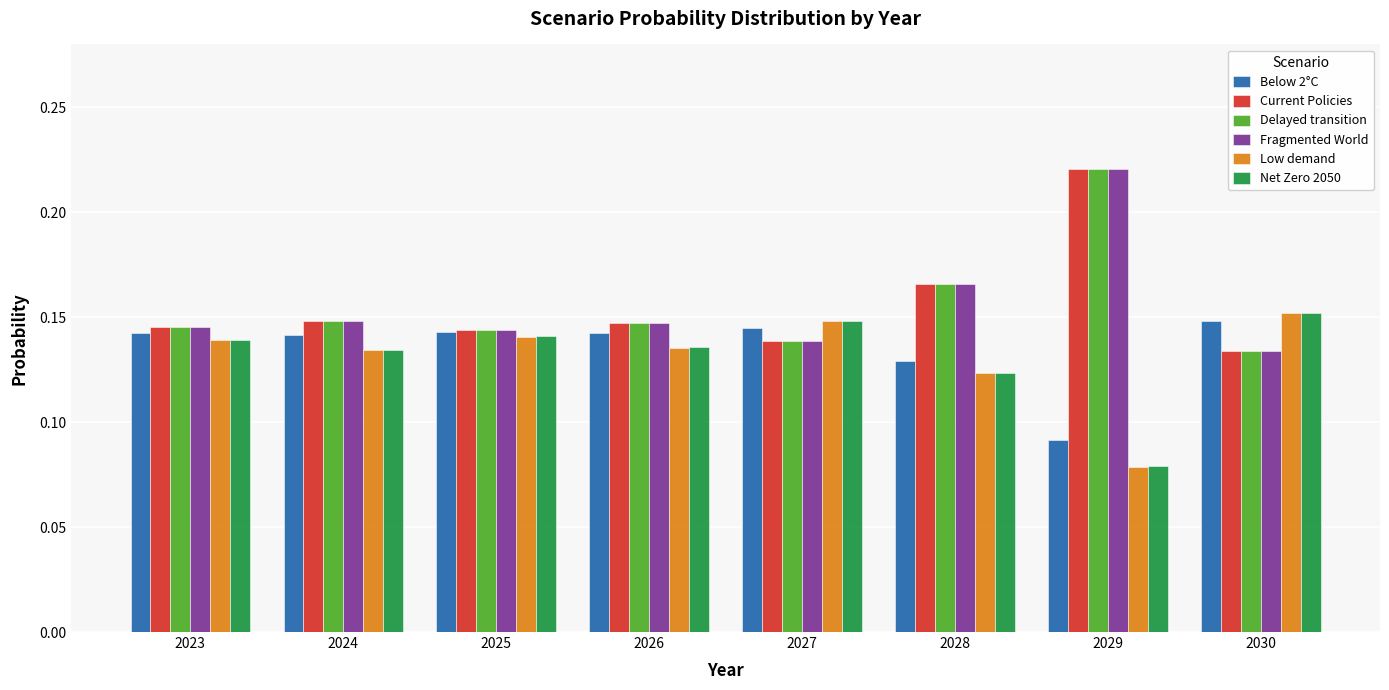

Is it true that Fragmented World equals 0.0 at 2026?

False